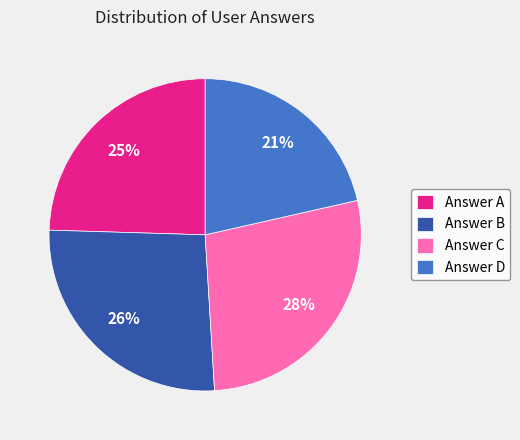

To the nearest percent, what is the average slice percentage?

25%